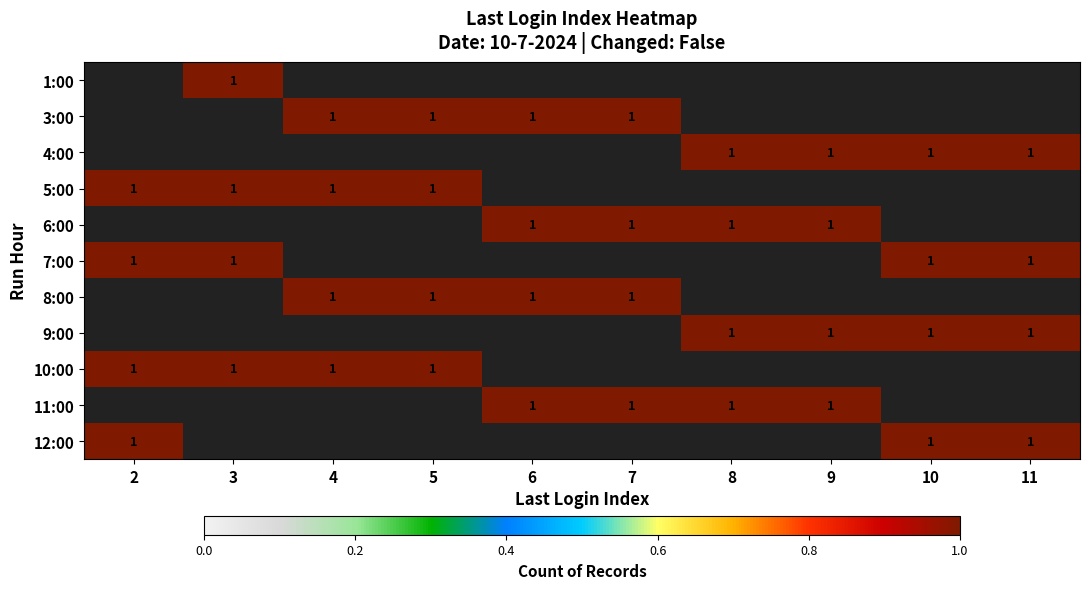

Is it true that 4:00 equals 1.0 at 8?

True